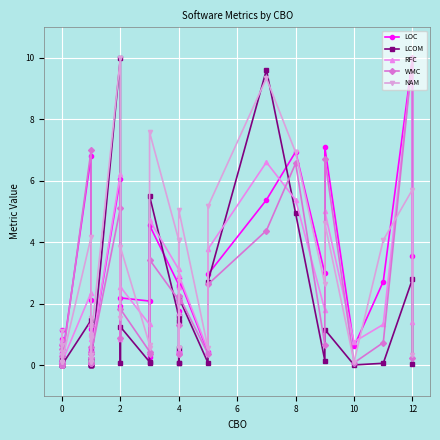

How many positive values does the WMC series have?

37